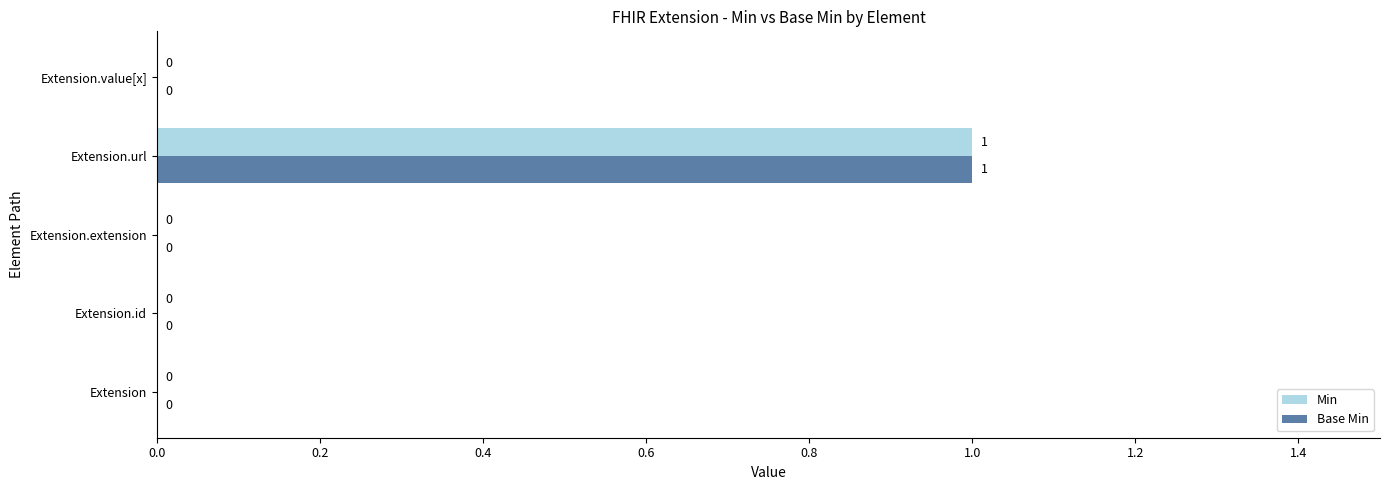

Is it true that Min equals 0 at Extension.id?

True